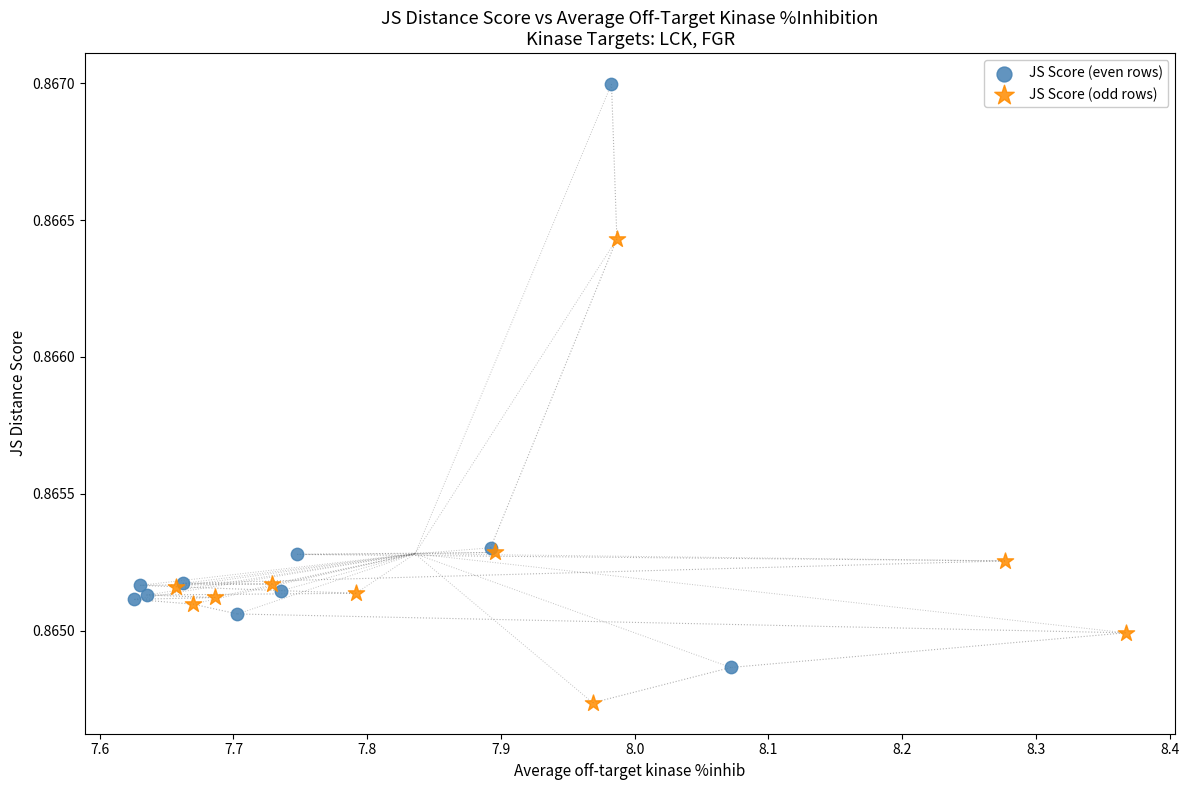

Which series contains the lowest Y value?

JS Score (odd rows)